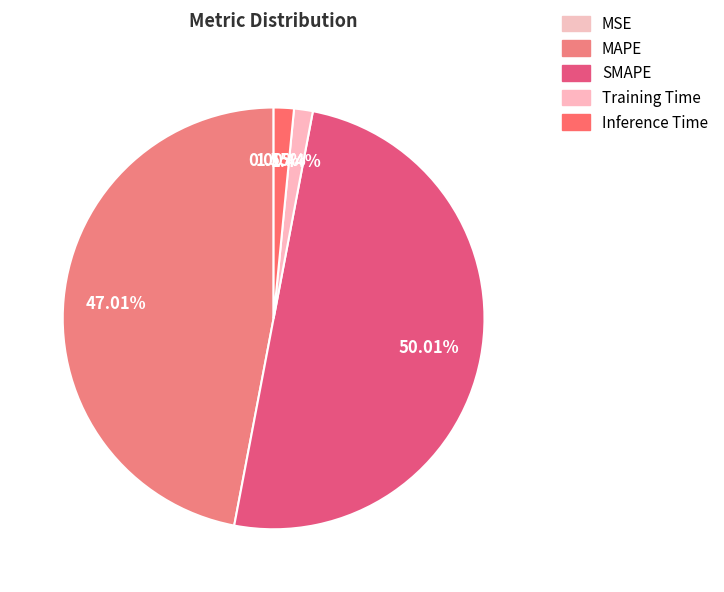

What is the majority slice?

SMAPE